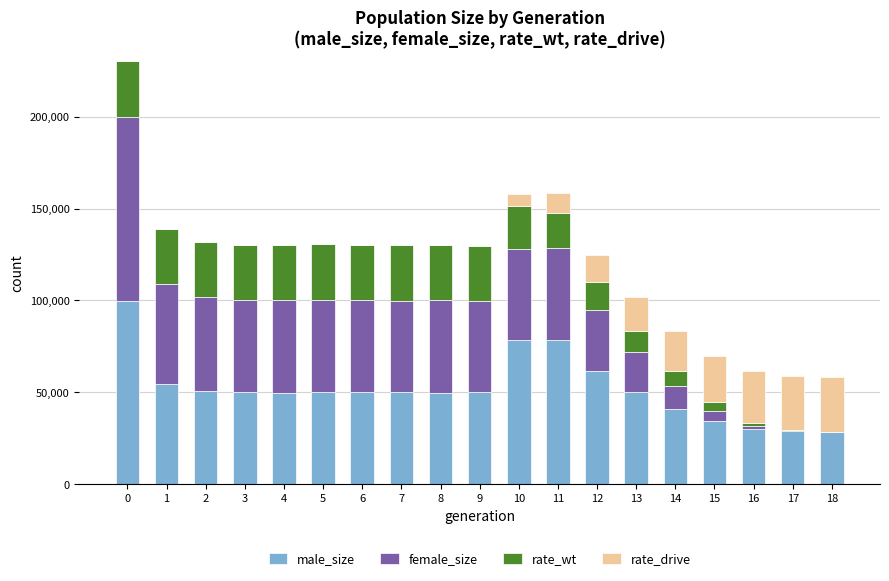

What is the total value across all series at 2?

131812.5